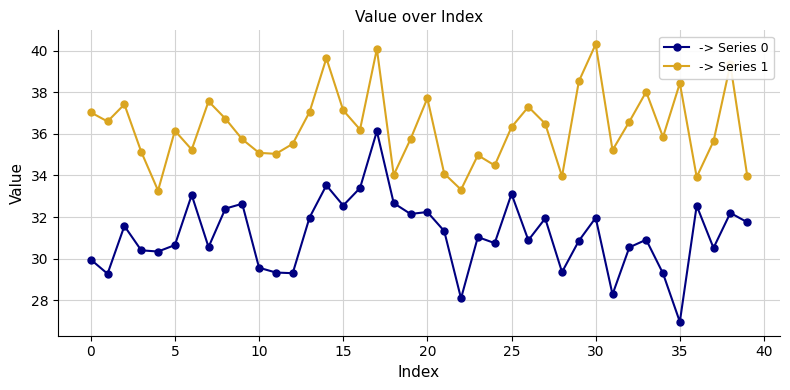

What is the highest value of the -> Series 1 series?

40.3